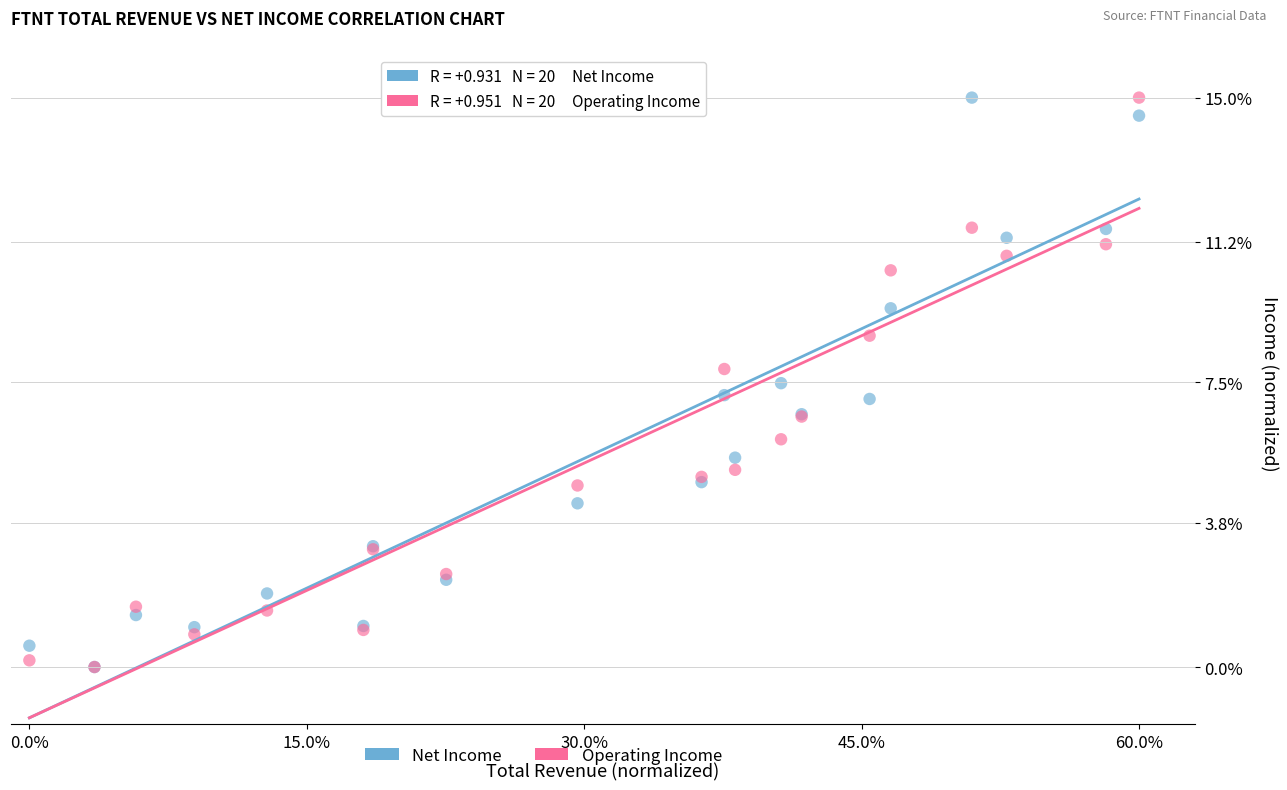

What are all the series names shown in the legend?

Net Income, Operating Income